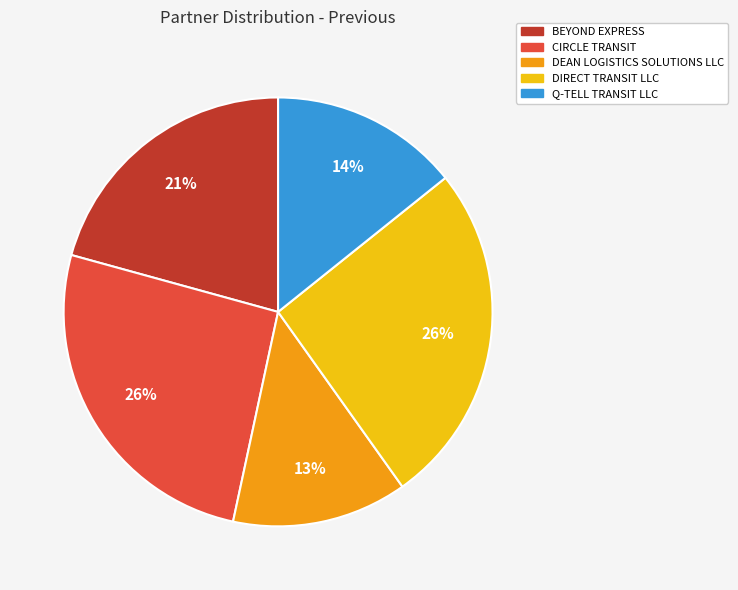

The BEYOND EXPRESS slice represents 33% of the pie. True or false?

False